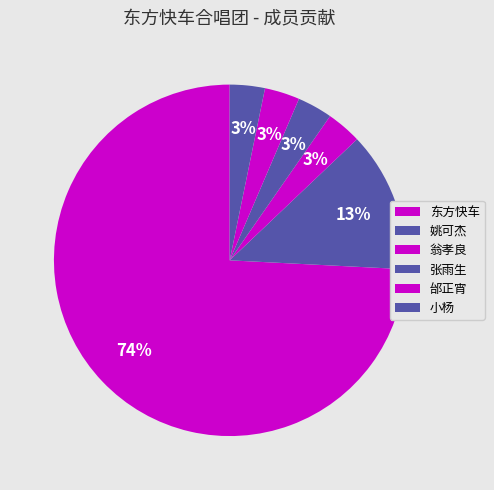

To the nearest percent, what is the combined percentage of 东方快车 and 邰正宵?

77%